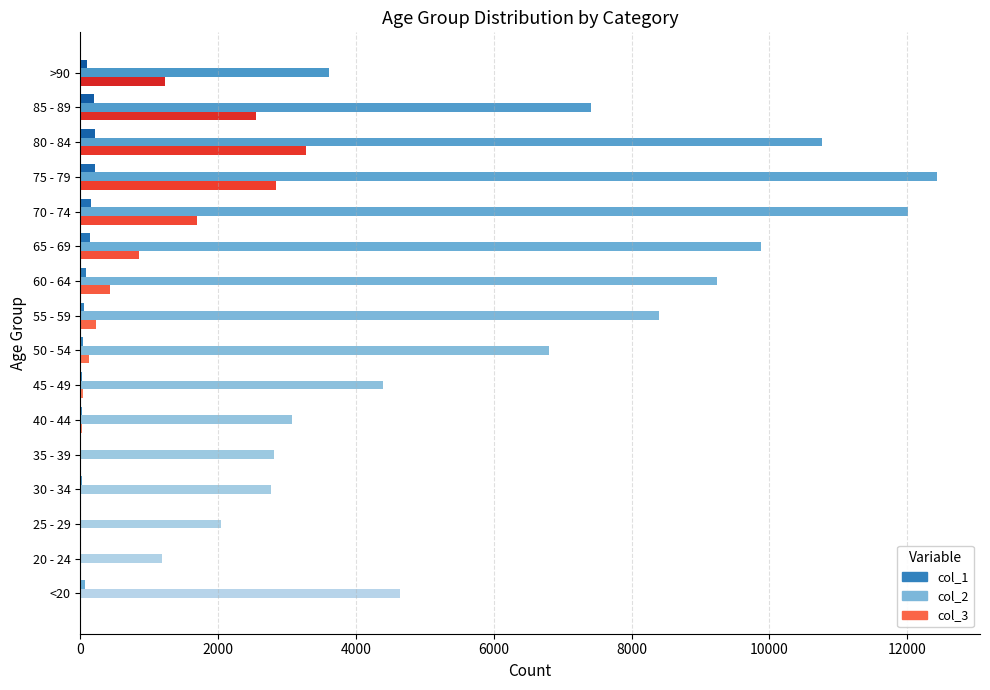

What is the difference between the maximum and minimum values in the col_2 series?

11243